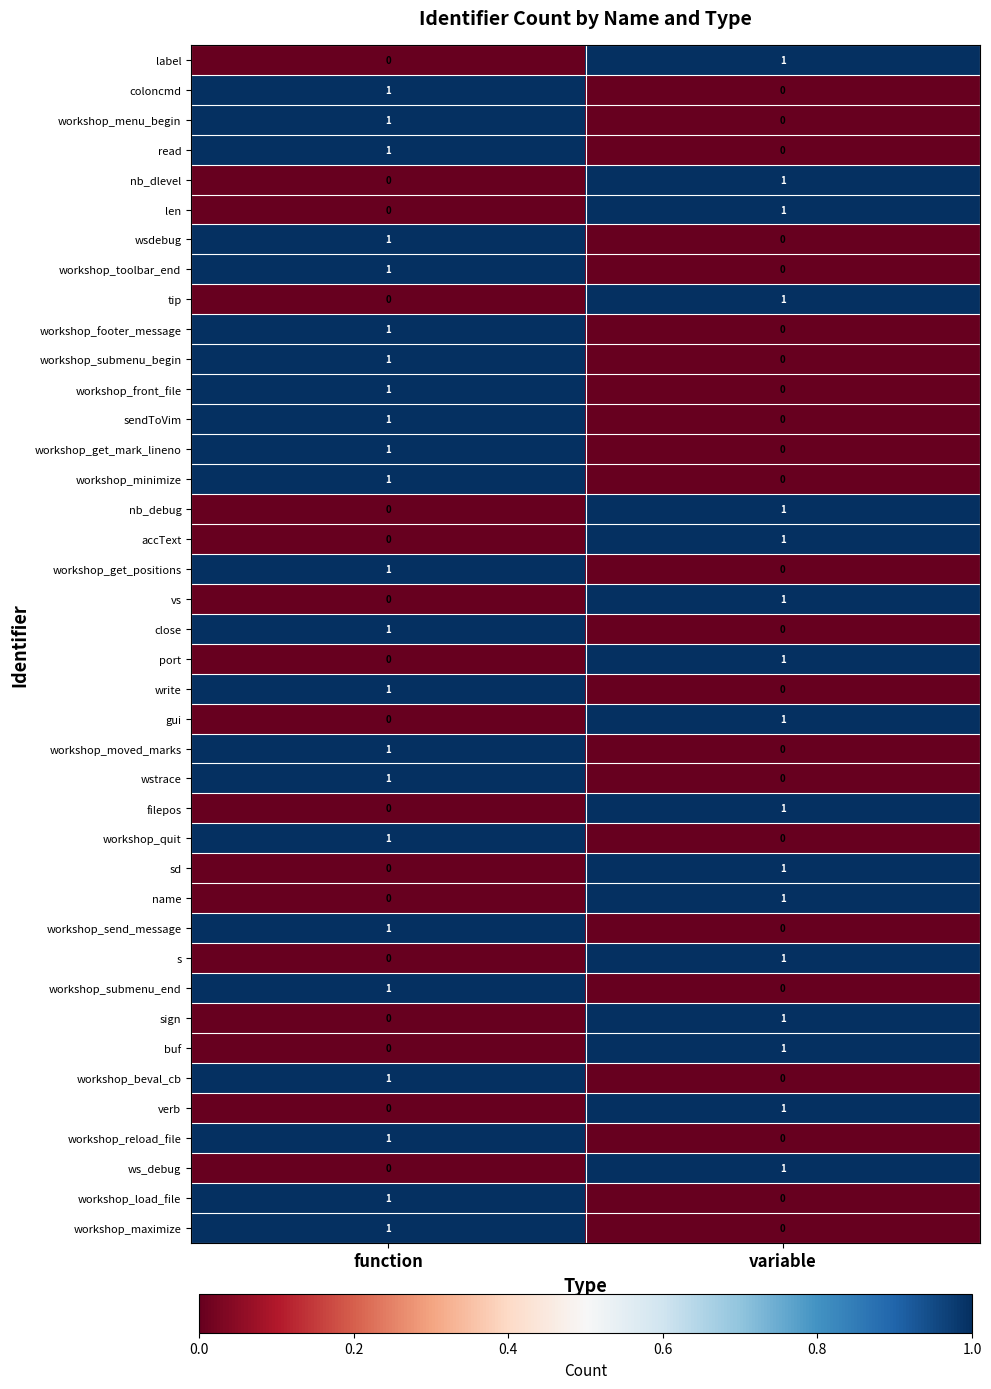

At which category is the sum across all series the highest?

function